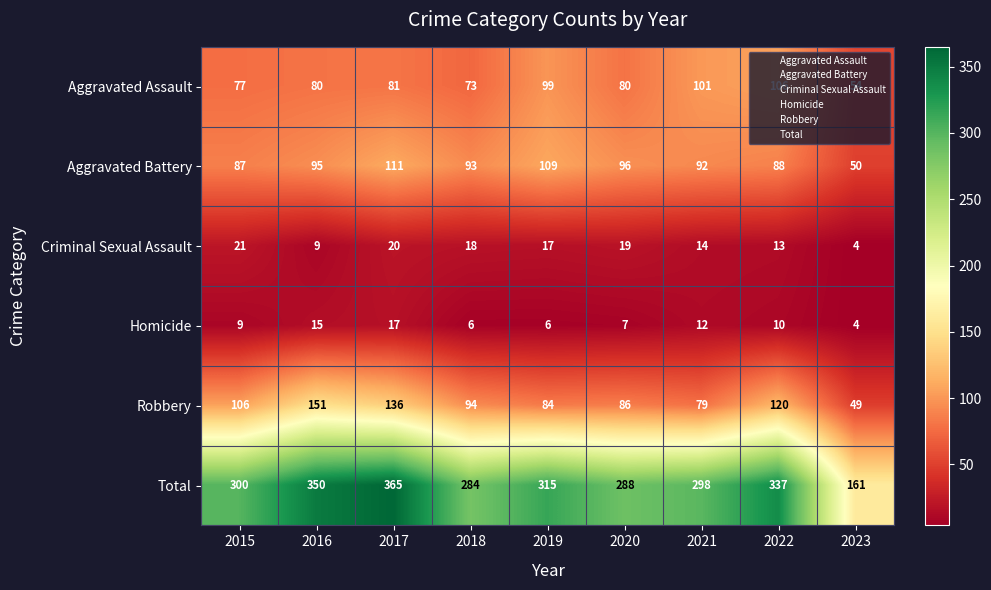

What is the difference between the highest and lowest values at 2022?

327